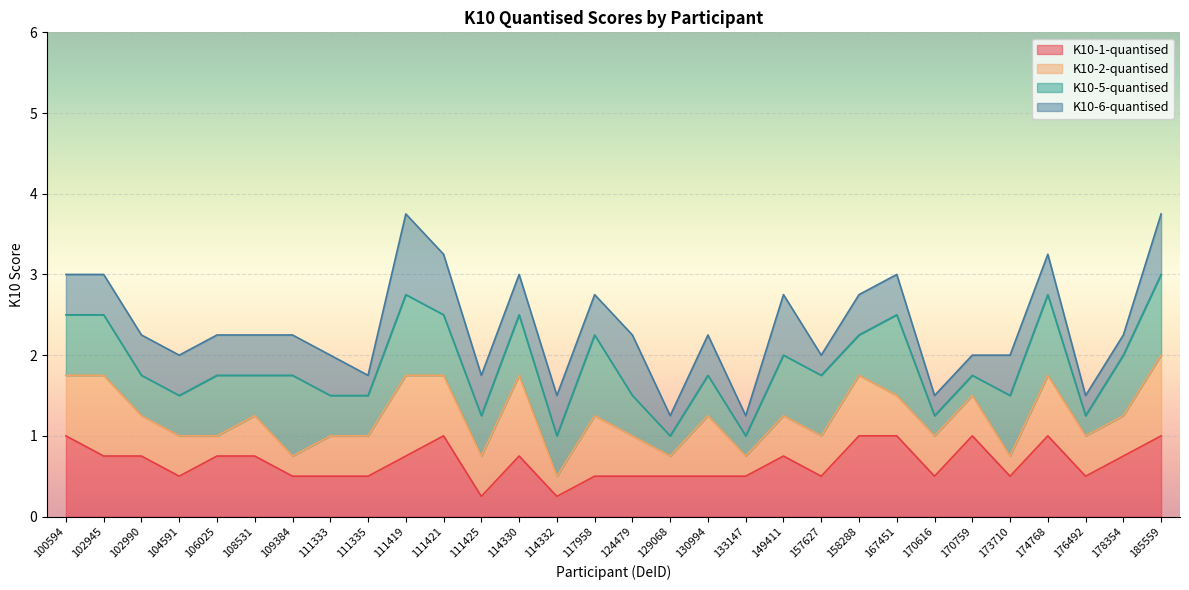

The value of K10-2-quantised at 114330 is 7. True or false?

False